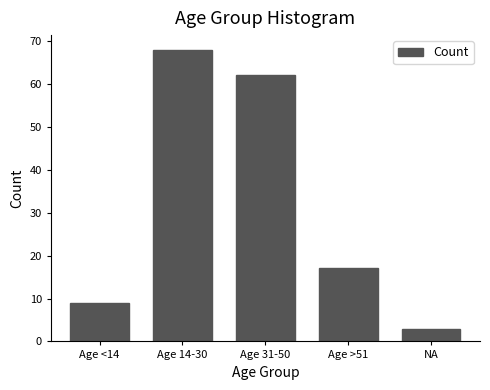

Reading right to left, transcribe all the data shown in this chart.

NA=3	Age >51=17	Age 31-50=62	Age 14-30=68	Age <14=9